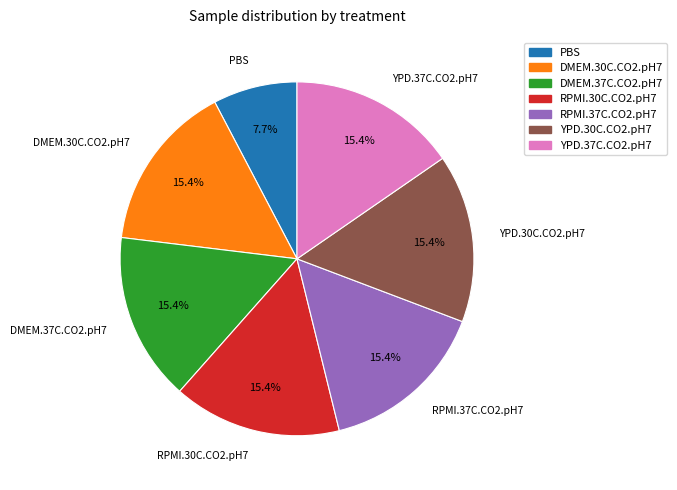

Count the number of slices in the pie.

7